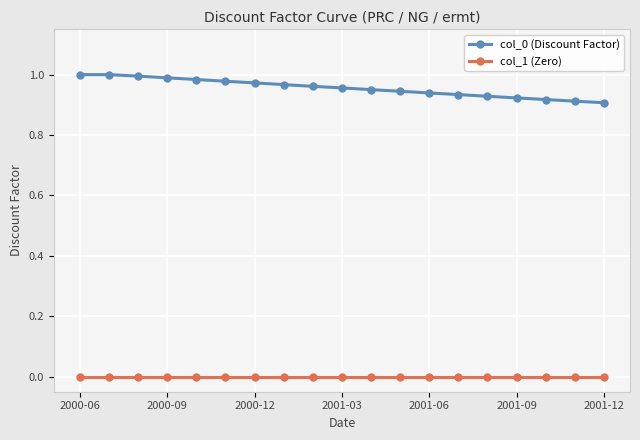

Which series has the largest range (max minus min)?

col_0 (Discount Factor)